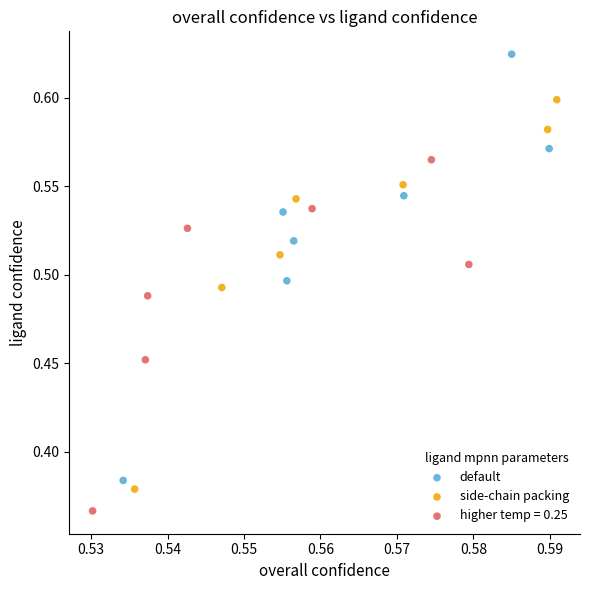

Which series contains the lowest Y value?

higher temp = 0.25